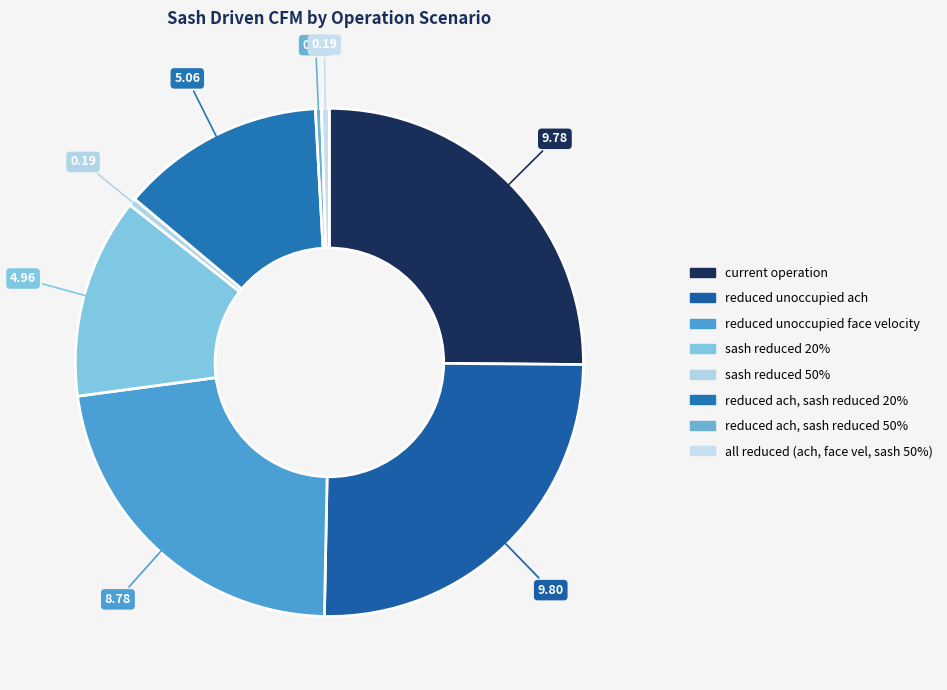

How many slices are in this pie chart?

8